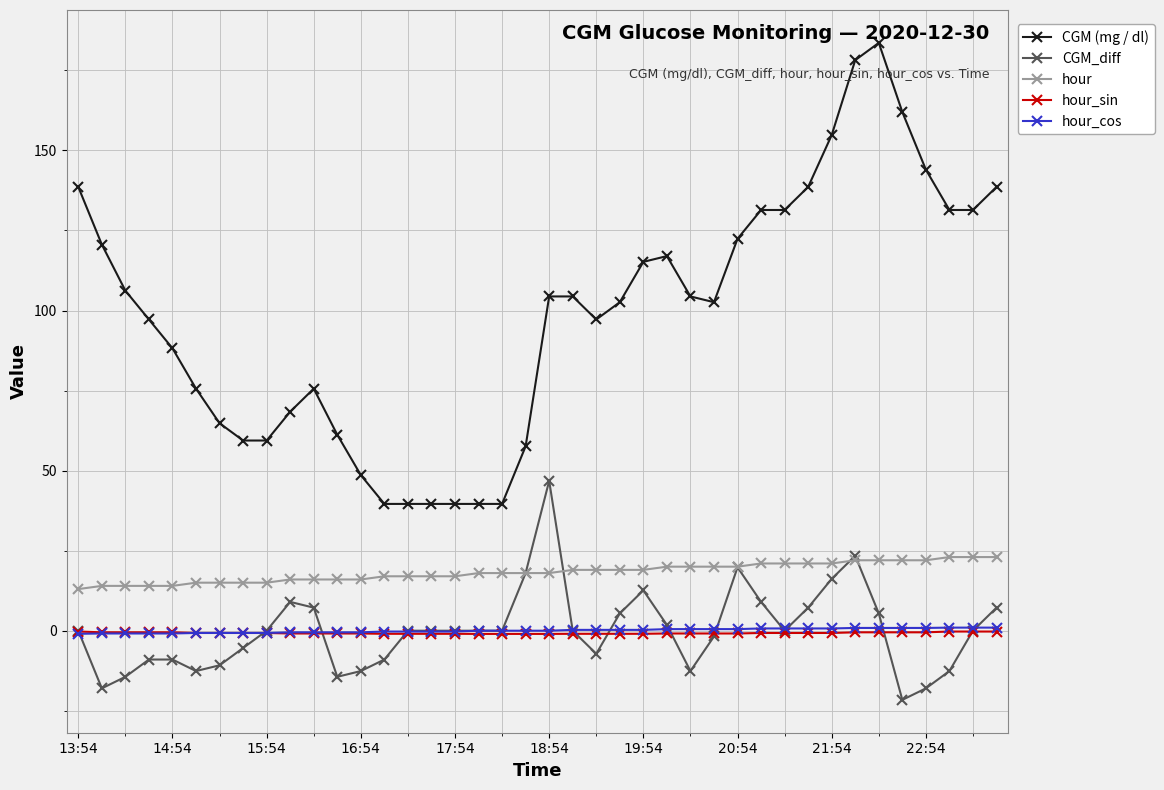

True or false: hour_sin and hour cross at least once.

False